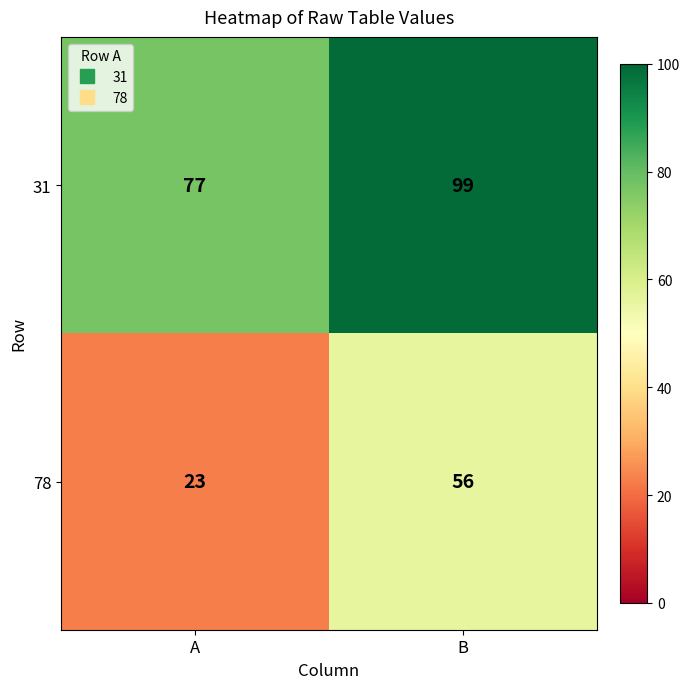

Rank the series at A from highest to lowest value.

31, 78